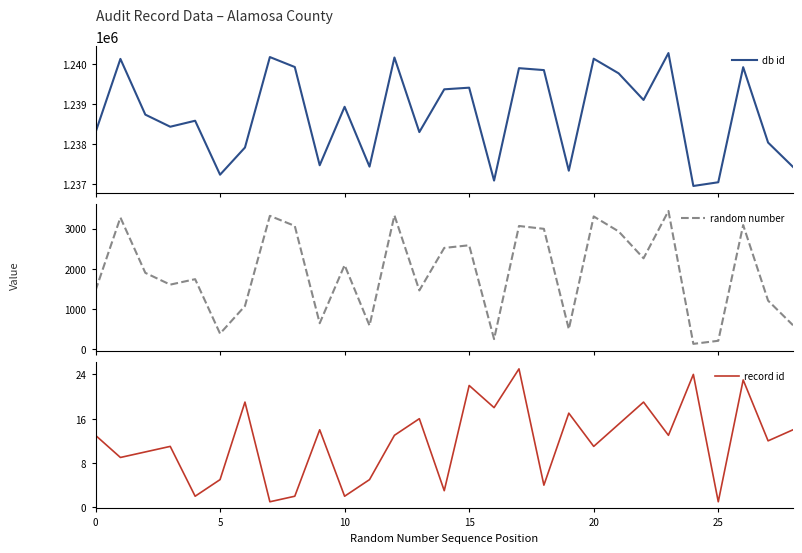

What is the label of the 15th point from the right?

14